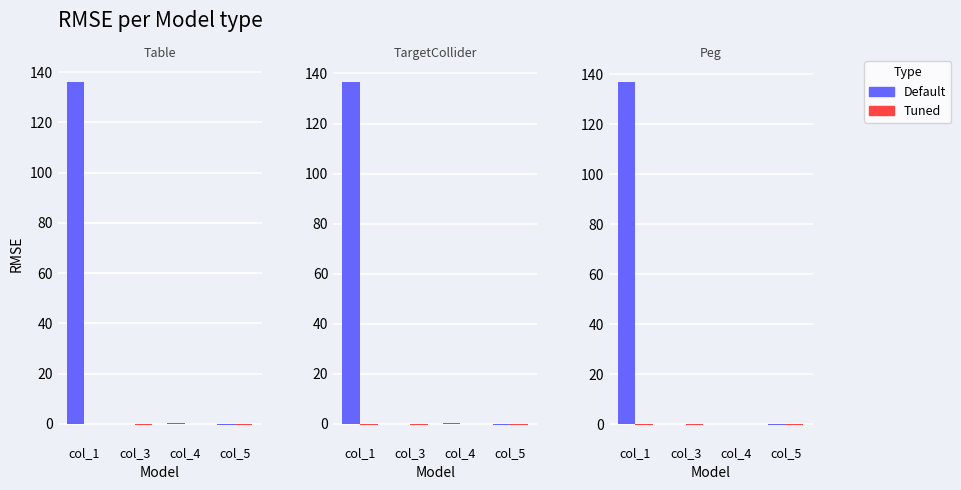

At which category does the chart reach its minimum across all series?

col_1